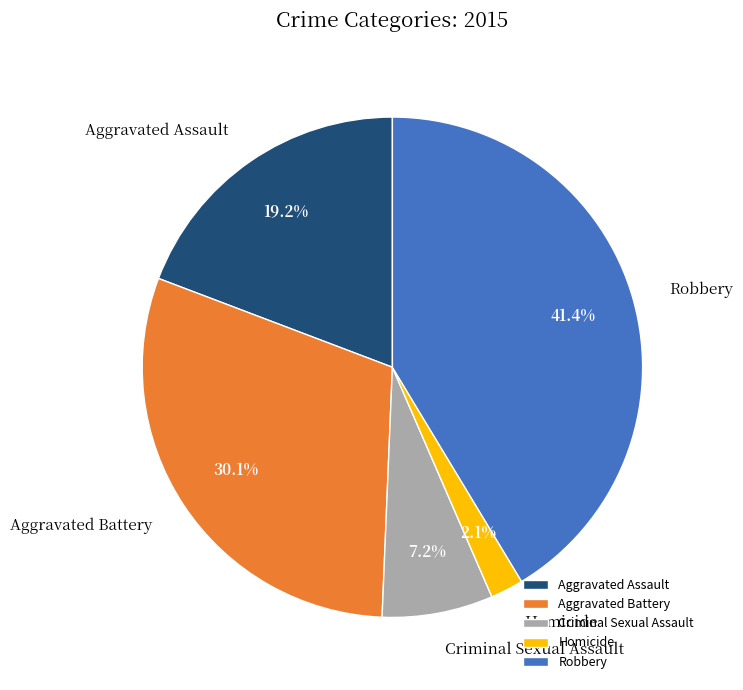

Does Homicide account for over 50% of the chart?

No